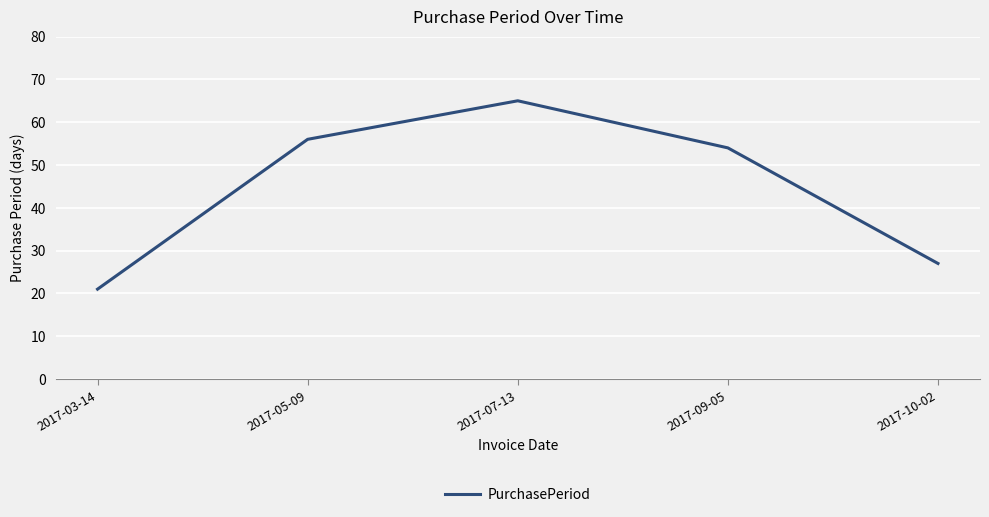

What is the greatest value displayed?

65